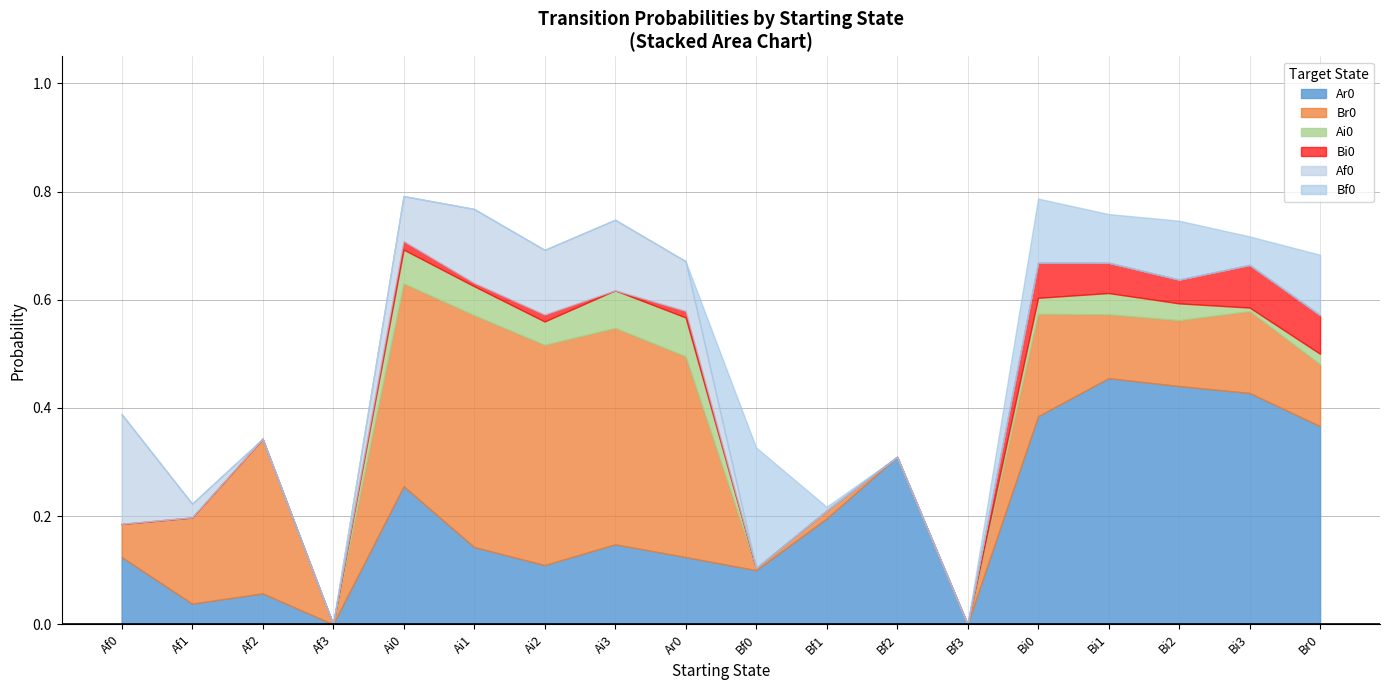

True or false: Ai0 and Bf0 intersect in this chart.

True